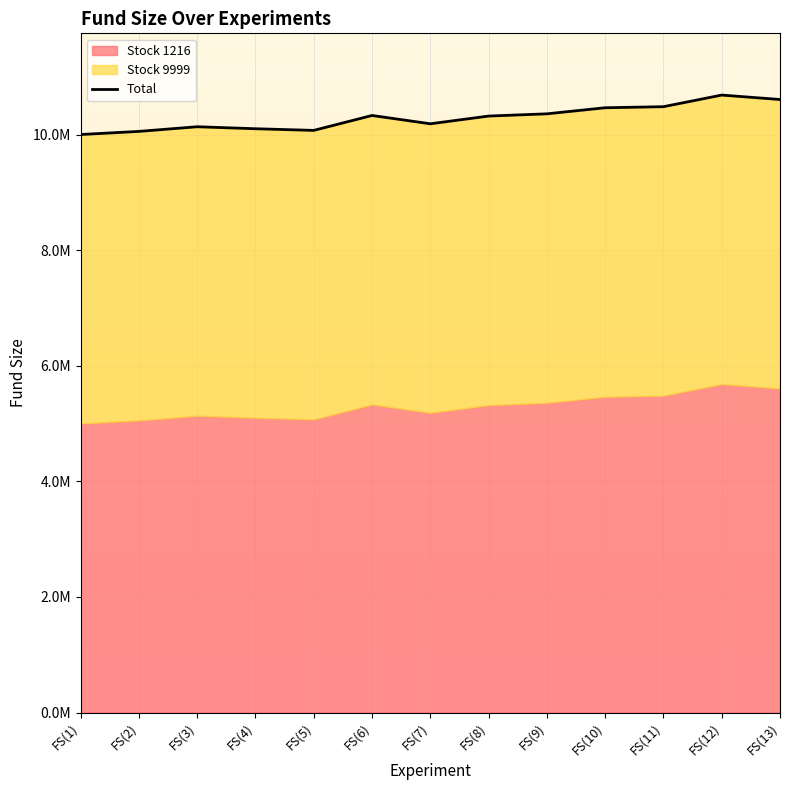

Rank the categories by value from highest to lowest.

FS(12), FS(13), FS(11), FS(10), FS(9), FS(6), FS(8), FS(7), FS(3), FS(4), FS(5), FS(2), FS(1)